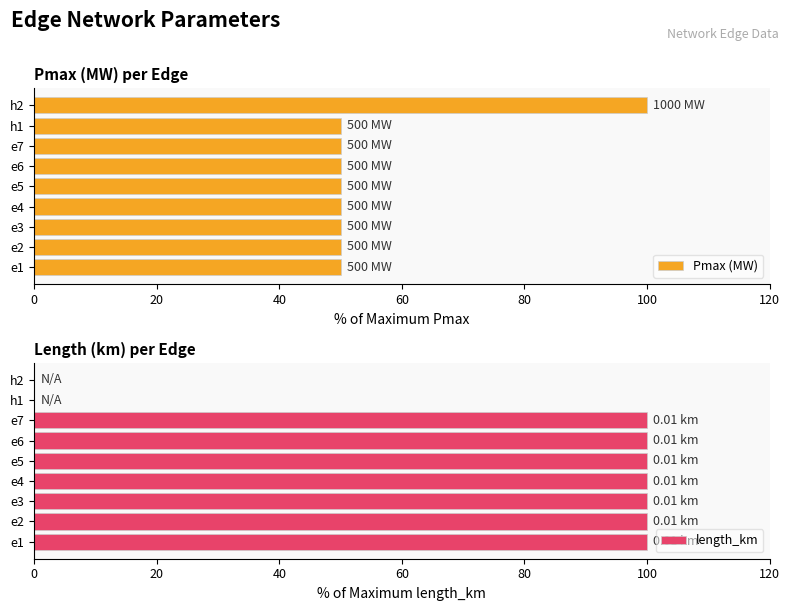

What is the difference between the maximum and second lowest values in the Pmax (MW) series?

50